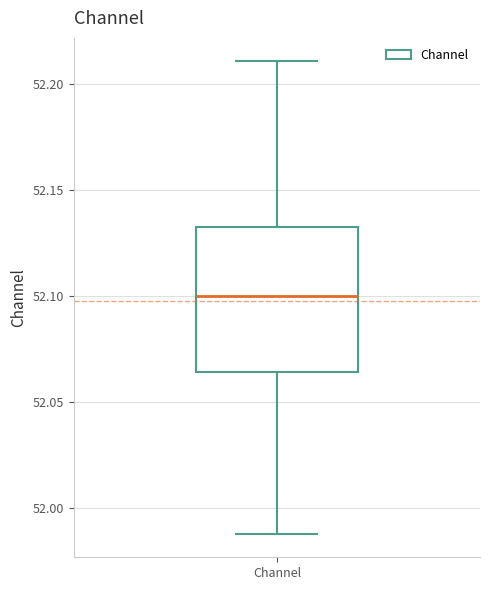

Where does the upper whisker of the box for Channel end on the y-axis? The values are not printed on the chart, so give them approximately, as read against the axis.

52.210